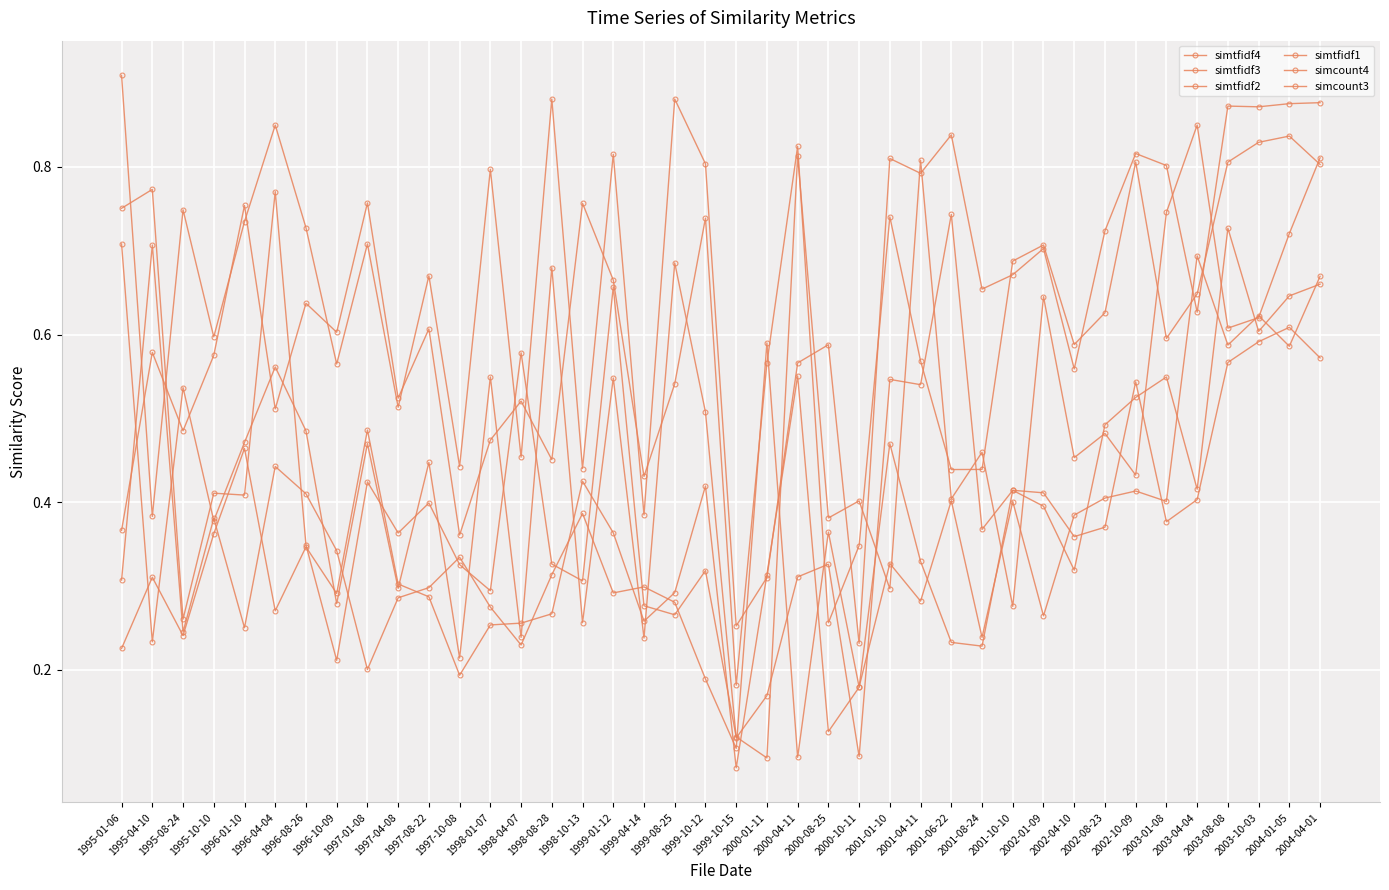

Which has a higher value, 2000-08-25 or 2002-10-09?

2002-10-09